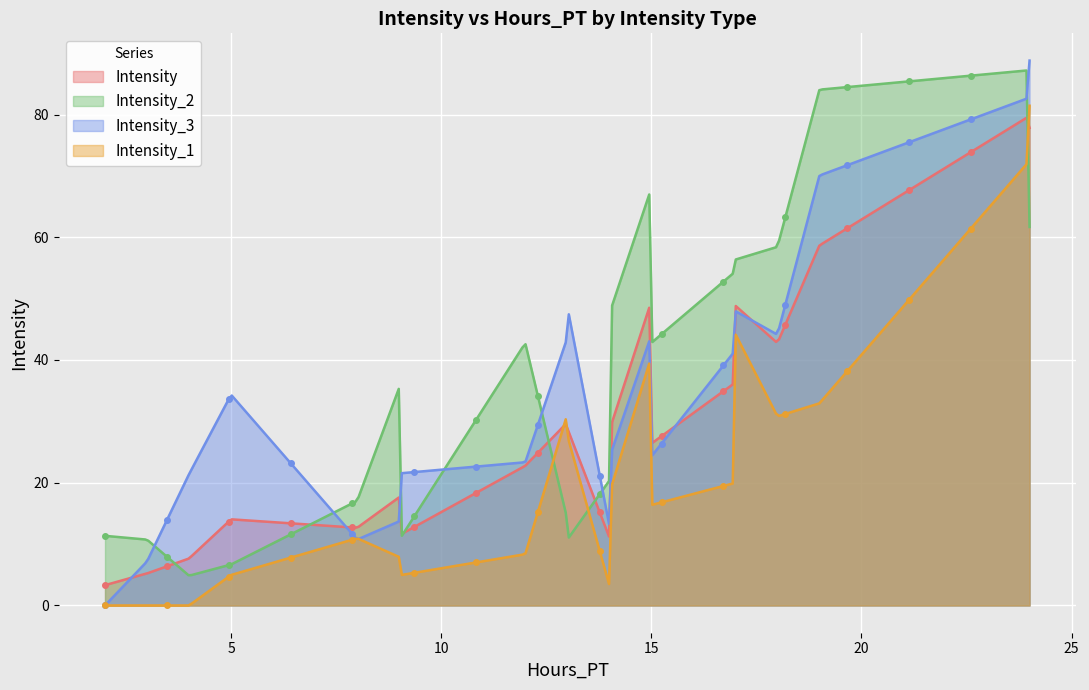

What is the minimum value for Intensity?

3.3